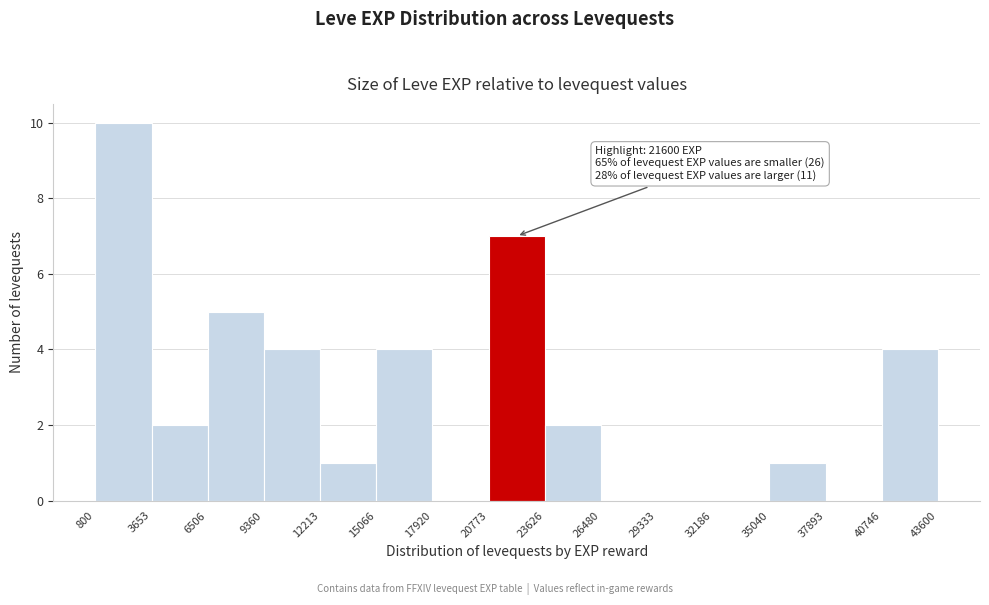

Which range on the x-axis has the tallest bar?

800 to 3653